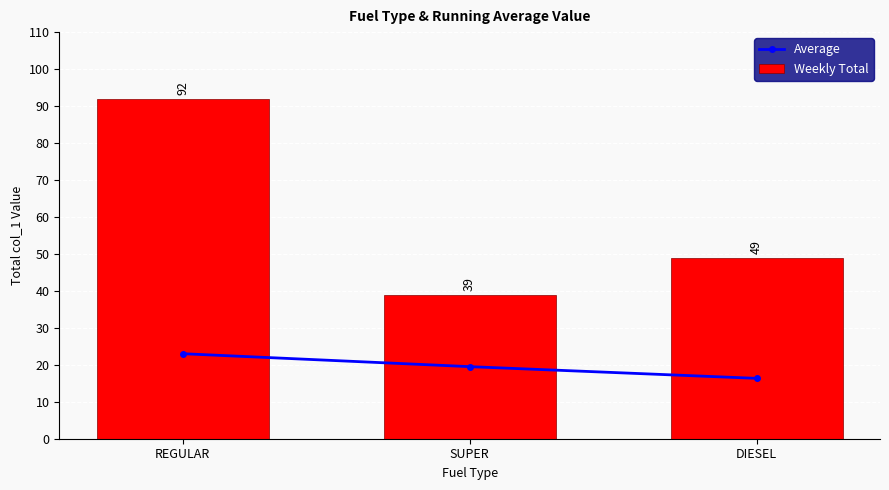

What is the difference between the maximum and minimum values in the Average series?

6.7